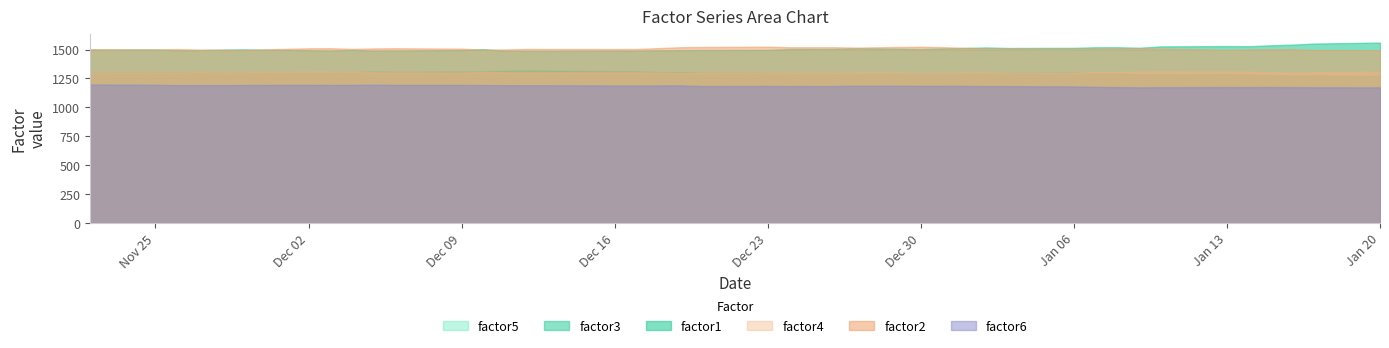

How many interior local peaks does the factor5 series have?

9